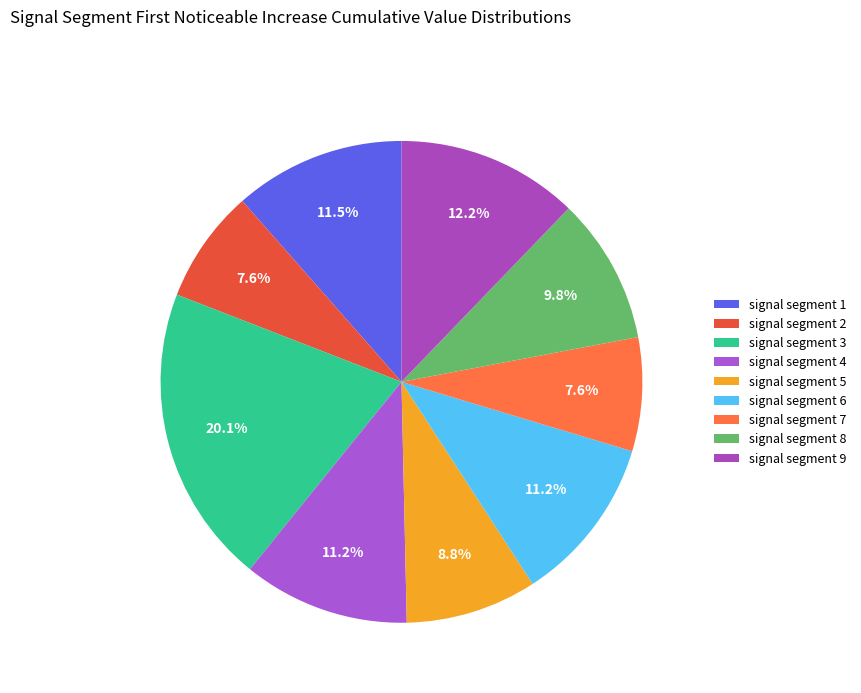

Is signal segment 1 the majority of the pie?

No